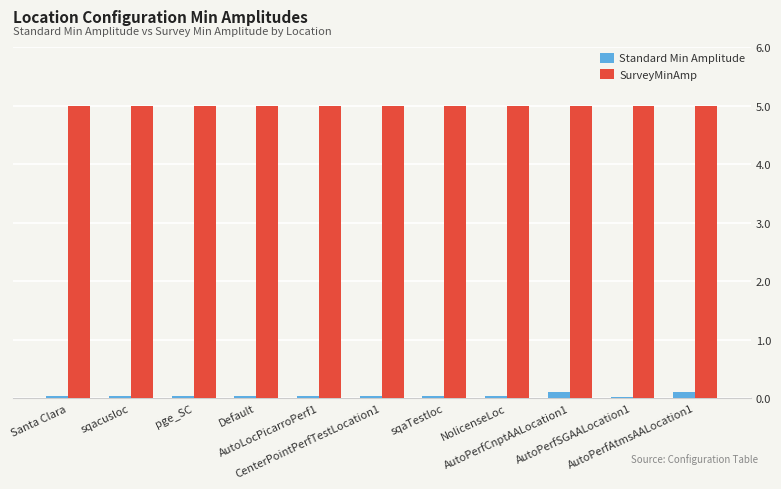

What is the sum of all Standard Min Amplitude values?

0.5